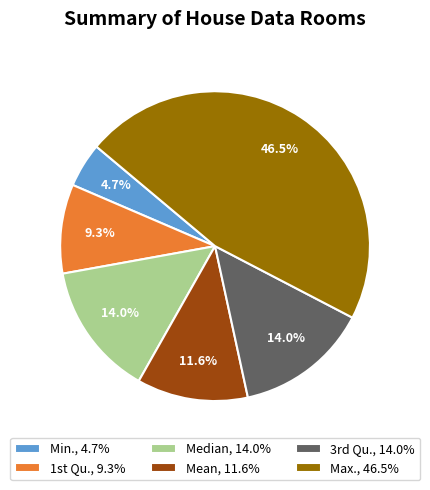

Does Median represent more than half of the total?

No